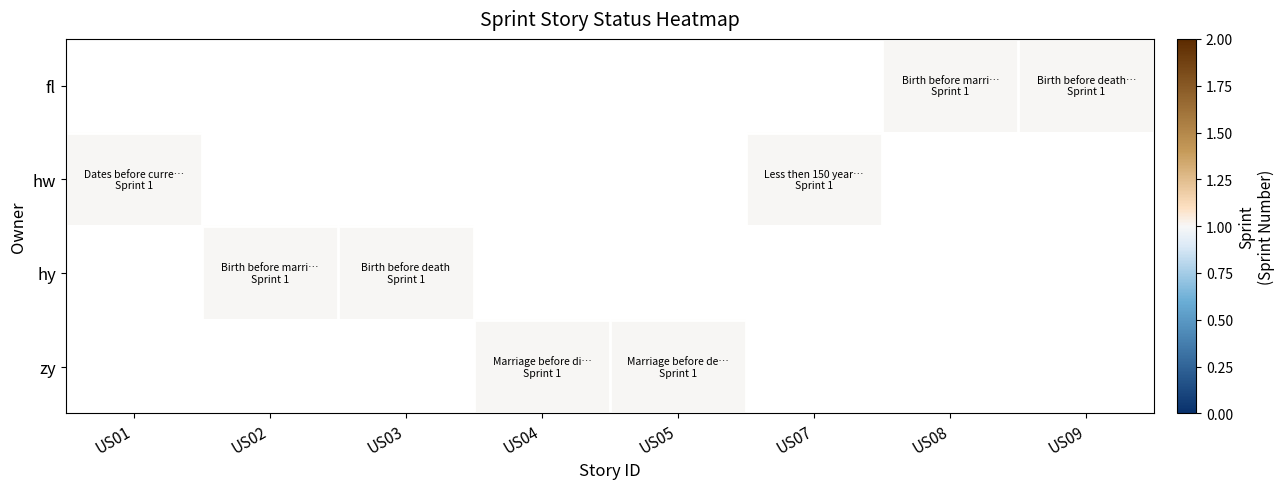

What is the minimum value shown in the chart?

1.0